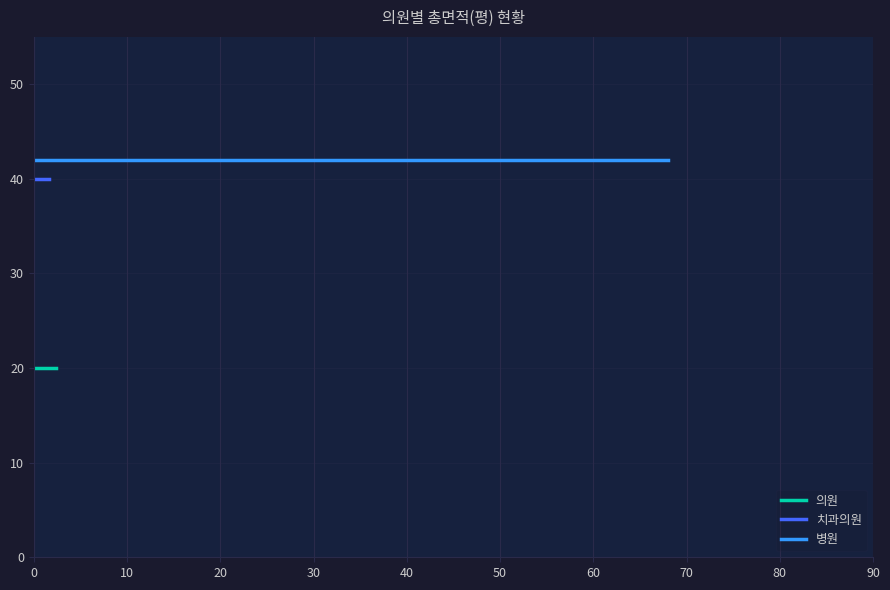

What are all the series names shown in the legend?

의원, 치과의원, 병원